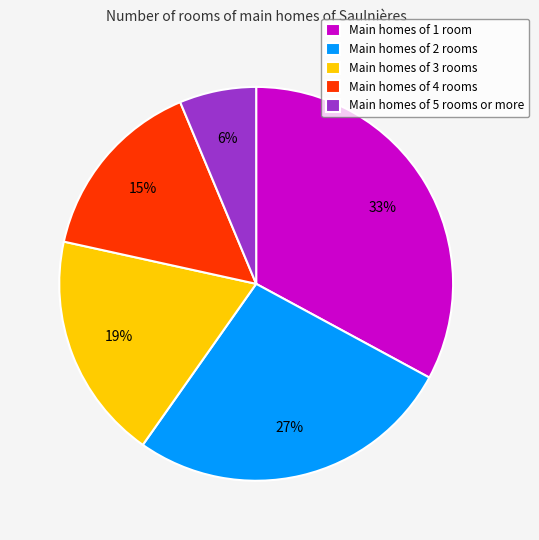

How many segments does this pie chart have?

5